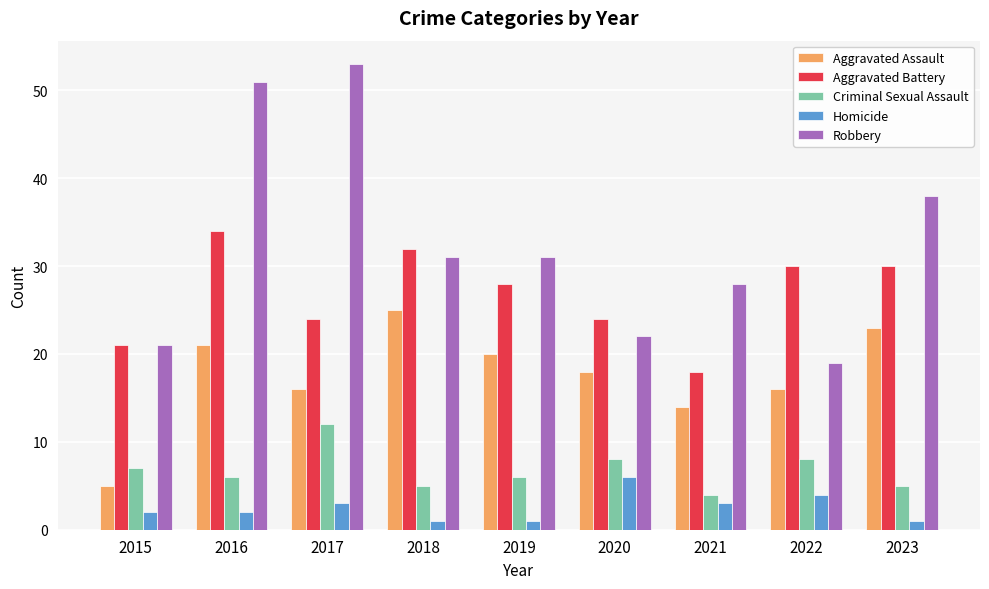

What is the maximum value shown in the chart?

53